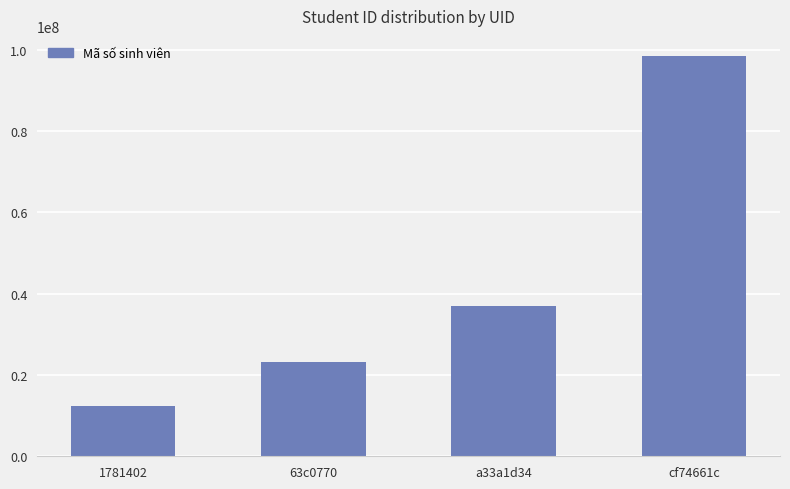

How many values are between 23212423 and 98514536?

3